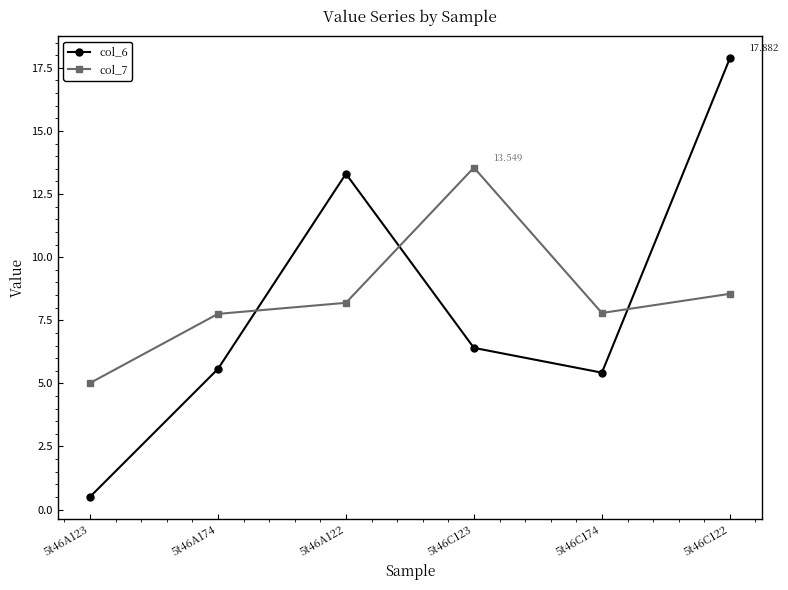

Reading right to left, transcribe all the data shown in this chart.

col_6: 17.9	5.4	6.4	13.3	5.6	0.5
col_7: 8.5	7.8	13.5	8.2	7.8	5.0